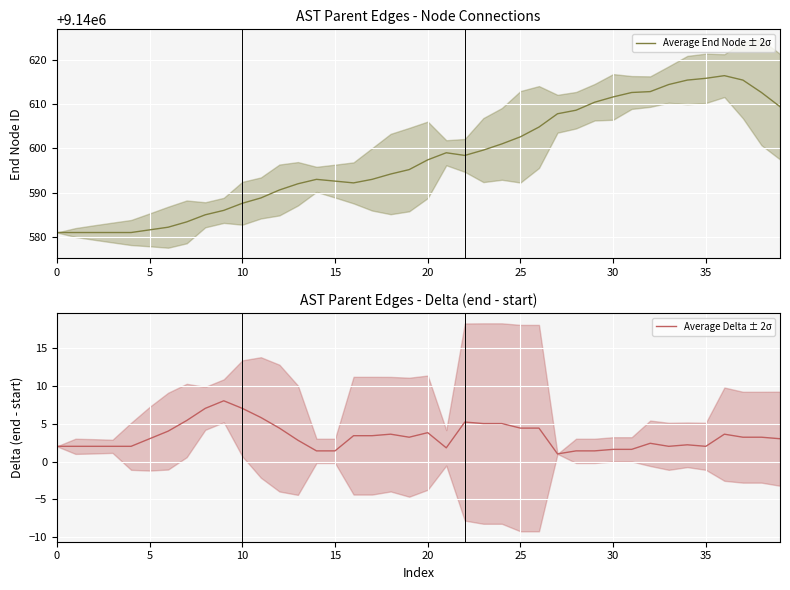

What is the minimum value for Average Delta ± 2σ?

1.0